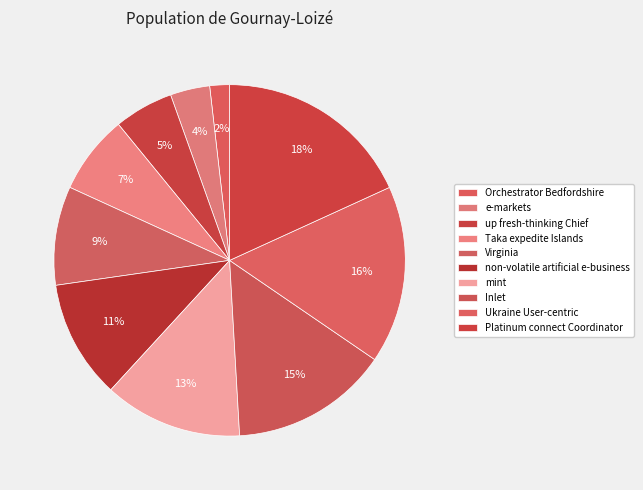

To the nearest percent, what percentage of the pie is Virginia?

9%